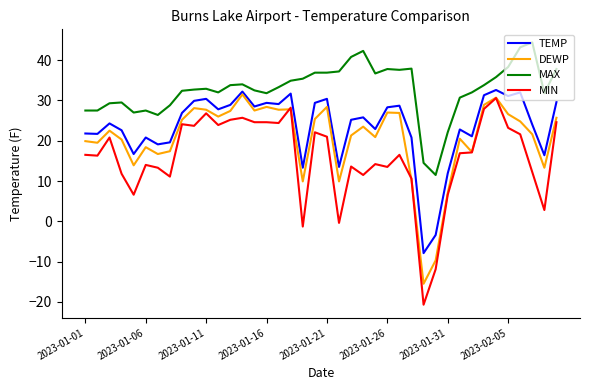

List the series in order of their overall mean, lowest first.

MIN, DEWP, TEMP, MAX